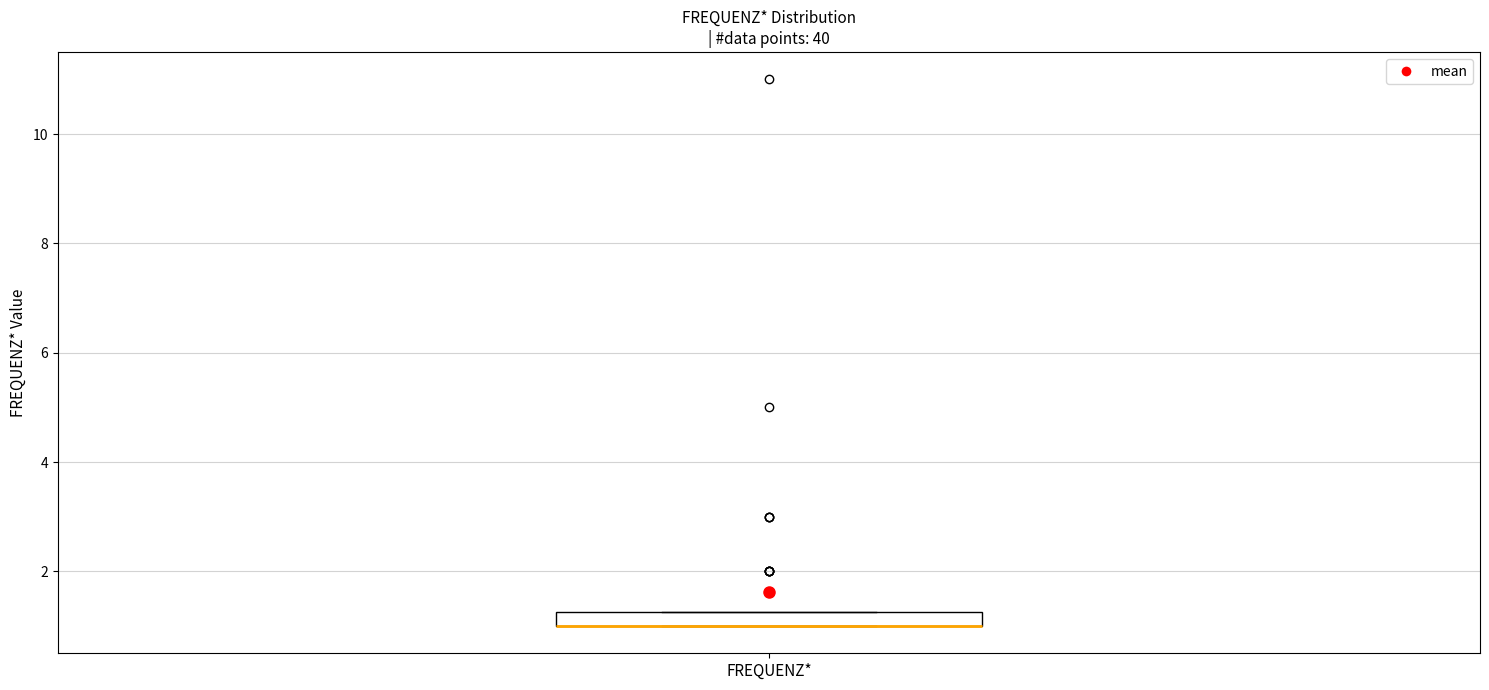

Where is the lower edge of the box for FREQUENZ* on the y-axis? The values are not printed on the chart, so give them approximately, as read against the axis.

1.0